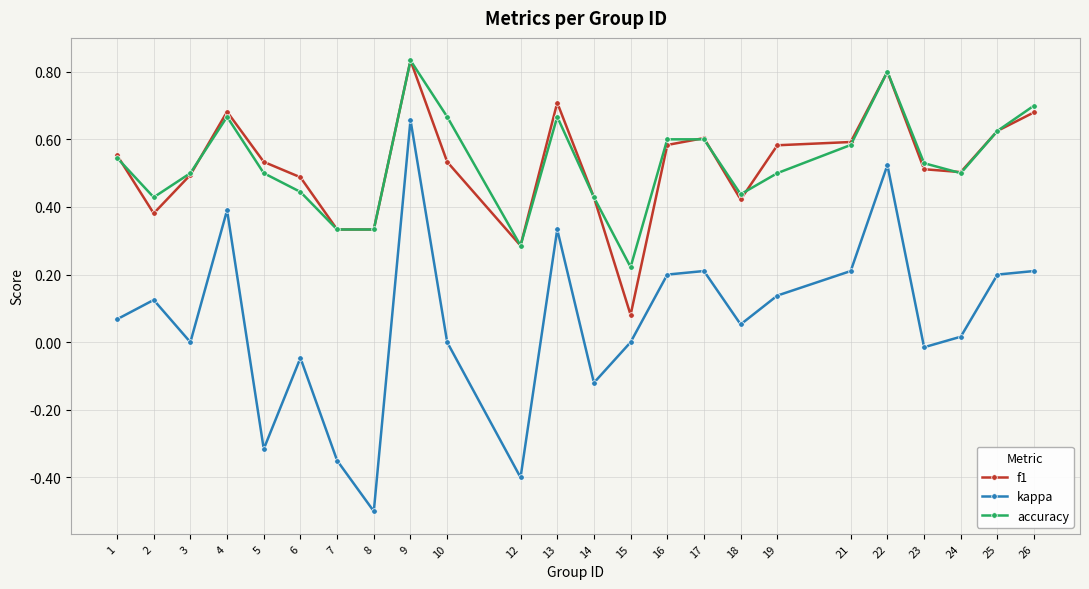

At which label does kappa reach its minimum?

8